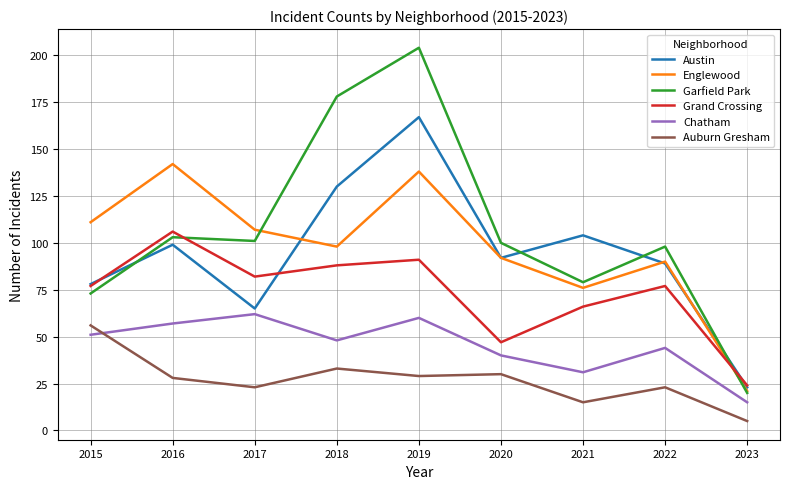

Which label corresponds to the smallest value in the chart?

2023